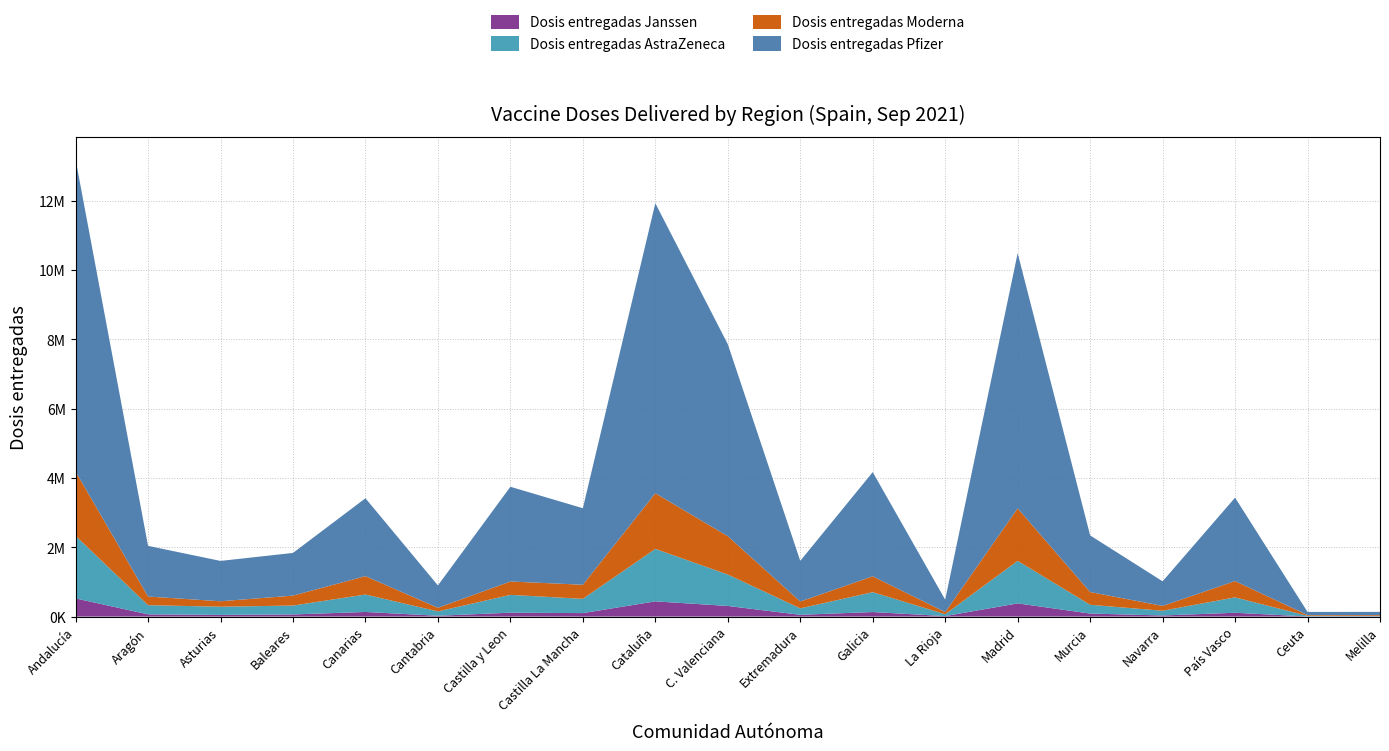

Reading left to right, list all the values displayed in this chart.

Dosis entregadas Janssen: 525450	64700	49700	62400	133650	24950	112850	101375	439500	307250	51750	131800	15200	381450	88100	32750	110850	4150	5750
Dosis entregadas AstraZeneca: 1805800	265100	235900	256400	503700	125200	514400	411700	1514300	906800	186000	573400	53300	1227000	253100	136600	444200	18100	15100
Dosis entregadas Moderna: 1853500	249400	157500	287000	529800	104000	386000	406300	1604900	1106200	197400	458600	61400	1514600	368000	138400	470200	21000	22100
Dosis entregadas Pfizer: 9006750	1461645	1163885	1231200	2247540	645405	2732835	2207655	8368460	5540140	1173005	3004675	358085	7362729	1634045	710925	2406510	92070	93240